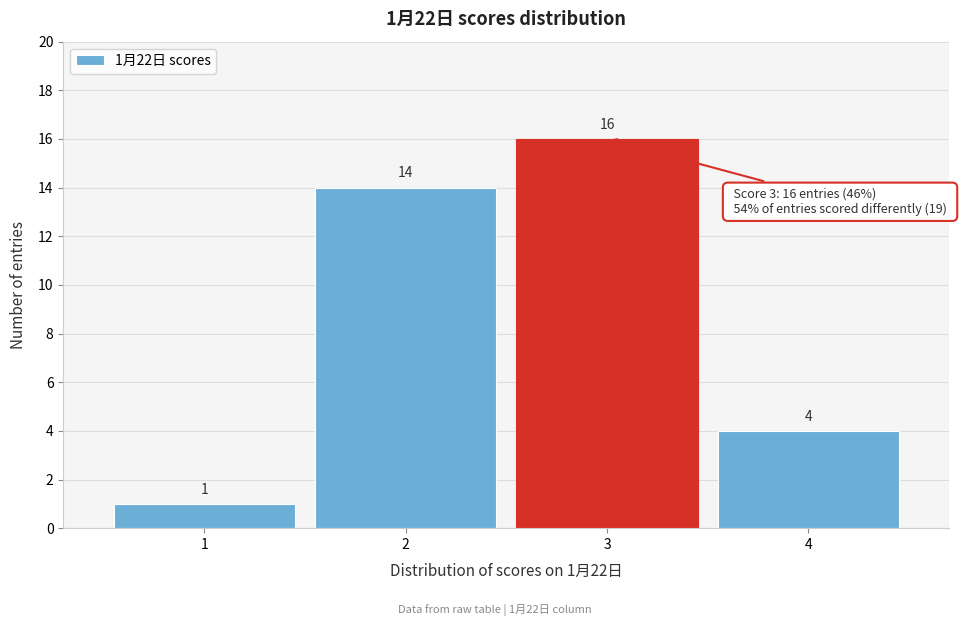

Over which range of the x-axis is the bar tallest?

2.5 to 3.5